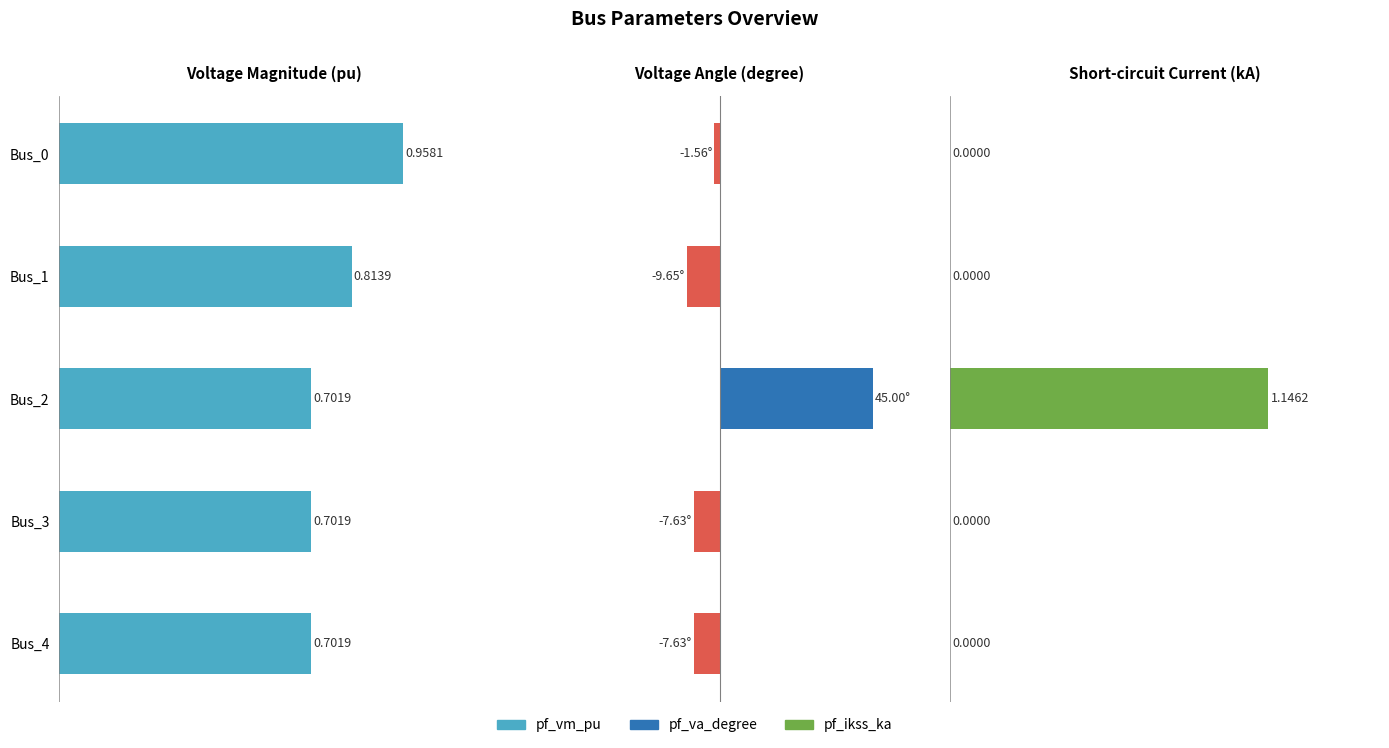

How many series are shown in this chart?

3